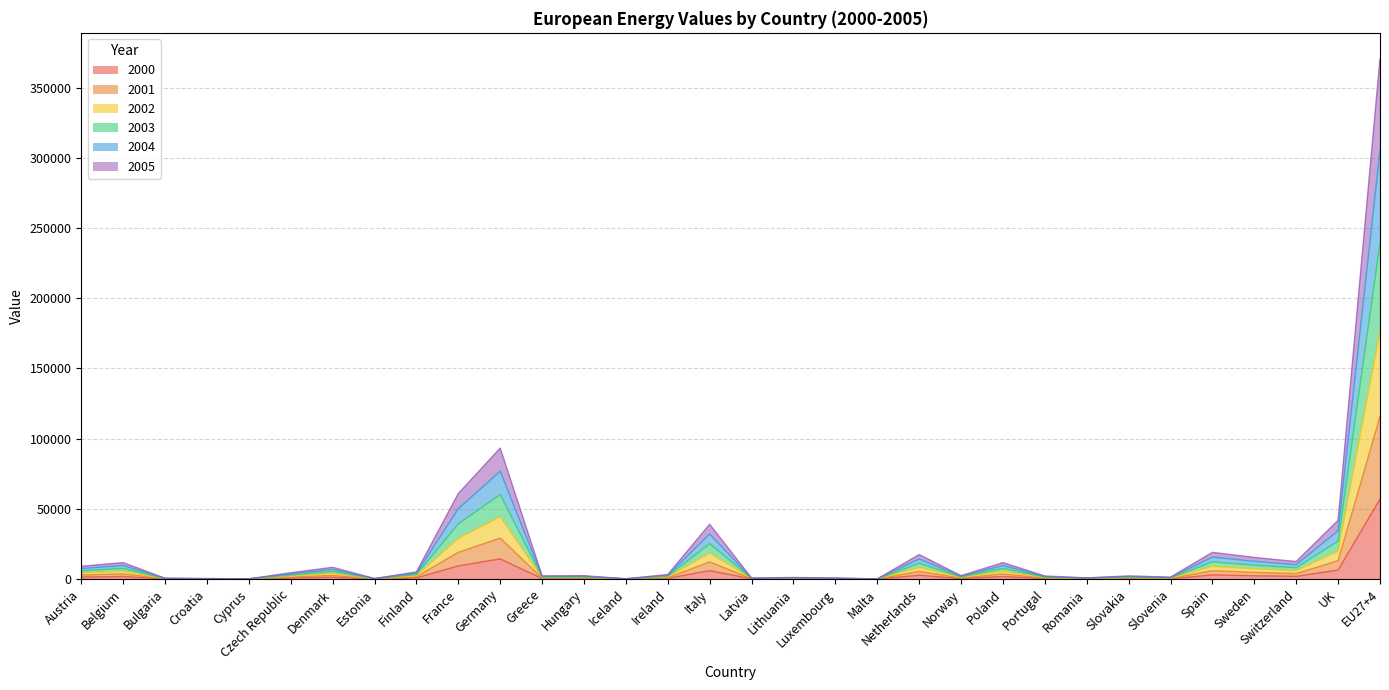

How many values in the 2000 series exceed 494?

16